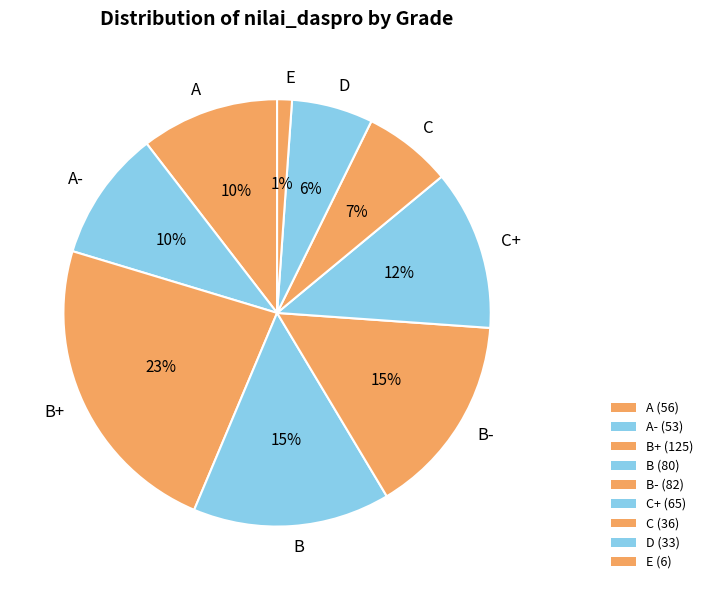

To the nearest percent, what is the combined percentage of B and E?

16%